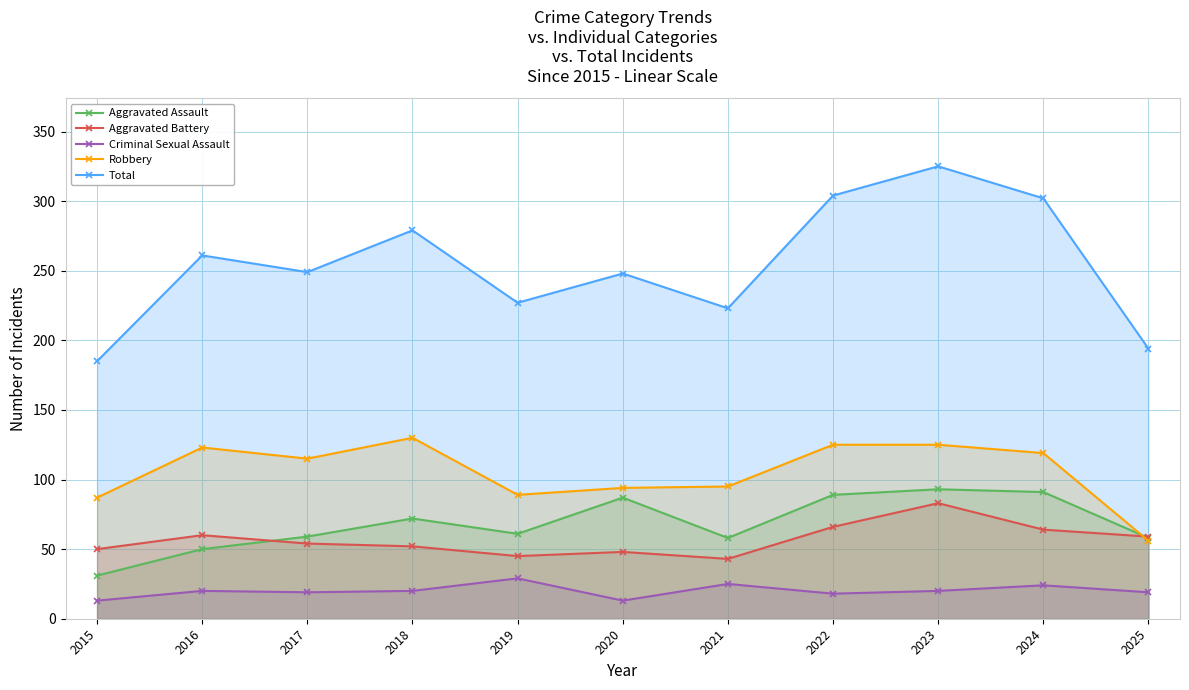

What is the value of the Aggravated Battery point at the 11th from the left?

59